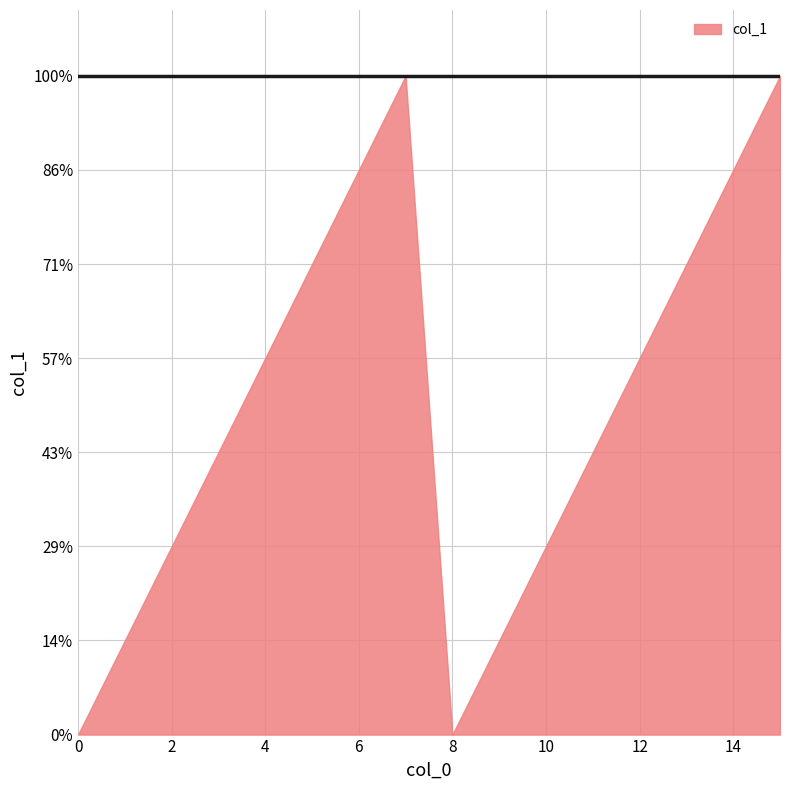

How many values are between 2 and 6?

10